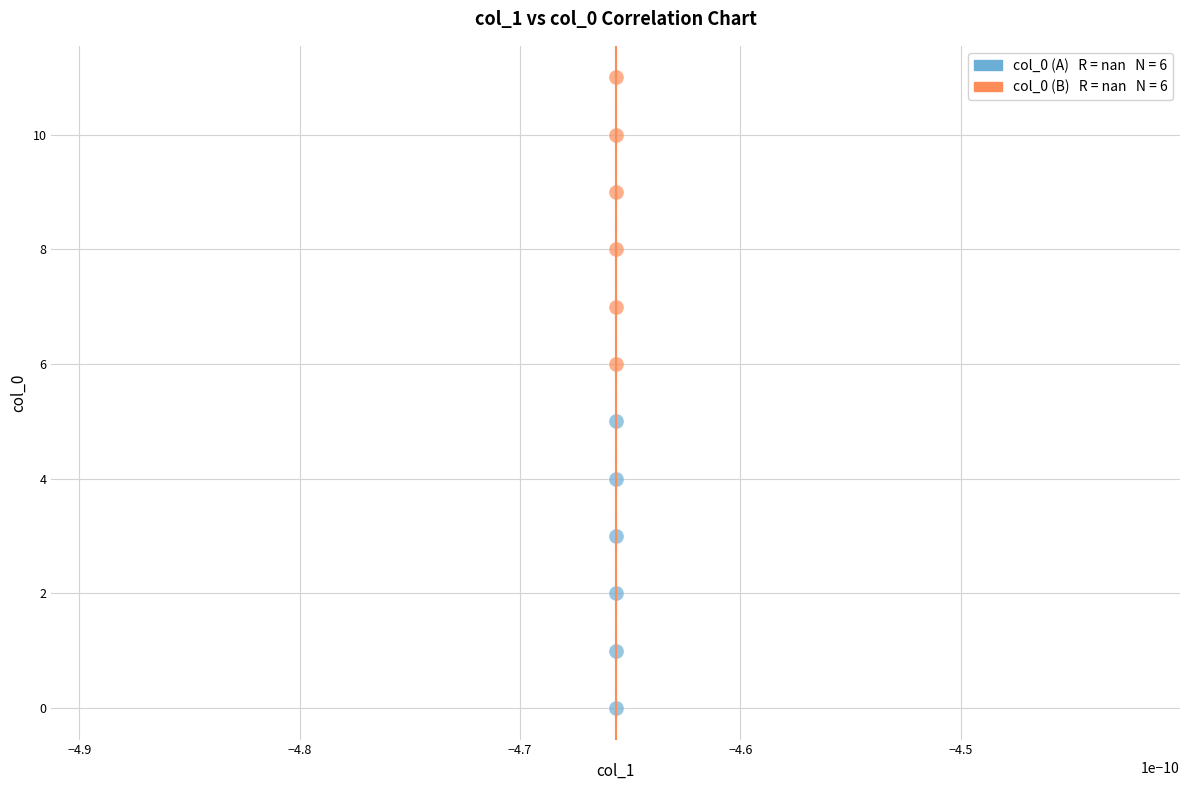

Across all data points, what is the range of Y values (max minus min)?

11